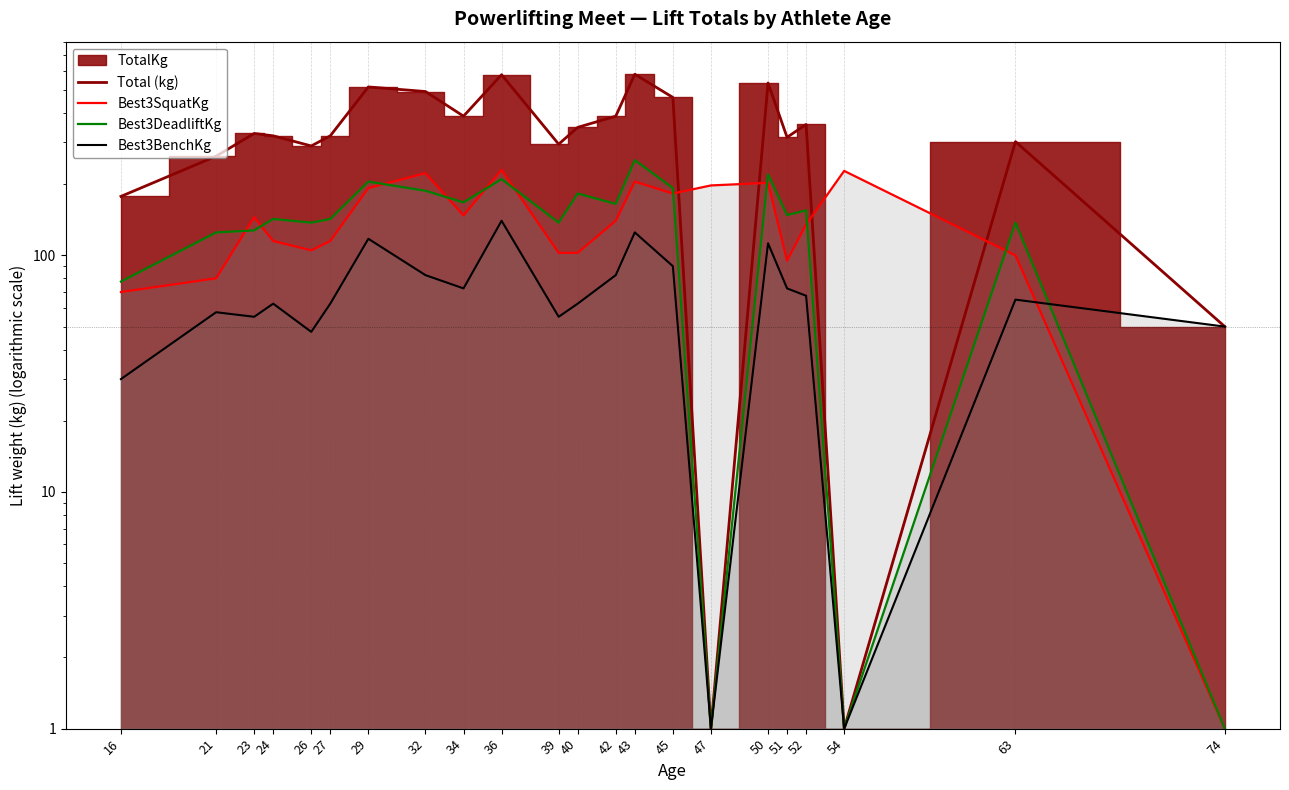

Reading left to right, what are all the values shown in this chart?

Total (kg): 177.5	262.5	327.5	320.0	290.0	320.0	515.0	492.5	387.5	580.0	295.0	347.5	387.5	582.5	465.0	1.0	535.0	315.5	357.5	1.0	302.5	50.0
Best3SquatKg: 70.0	80.0	145.0	115.0	105.0	115.0	192.5	222.5	147.5	230.0	102.5	102.5	140.0	205.0	182.5	197.5	202.5	95.0	135.0	227.5	100.0	1.0
Best3DeadliftKg: 77.5	125.0	127.5	142.5	137.5	142.5	205.0	187.5	167.5	210.0	137.5	182.5	165.0	252.5	192.5	1.0	220.0	148.0	155.0	1.0	137.5	1.0
Best3BenchKg: 30.0	57.5	55.0	62.5	47.5	62.5	117.5	82.5	72.5	140.0	55.0	62.5	82.5	125.0	90.0	1.0	112.5	72.5	67.5	1.0	65.0	50.0